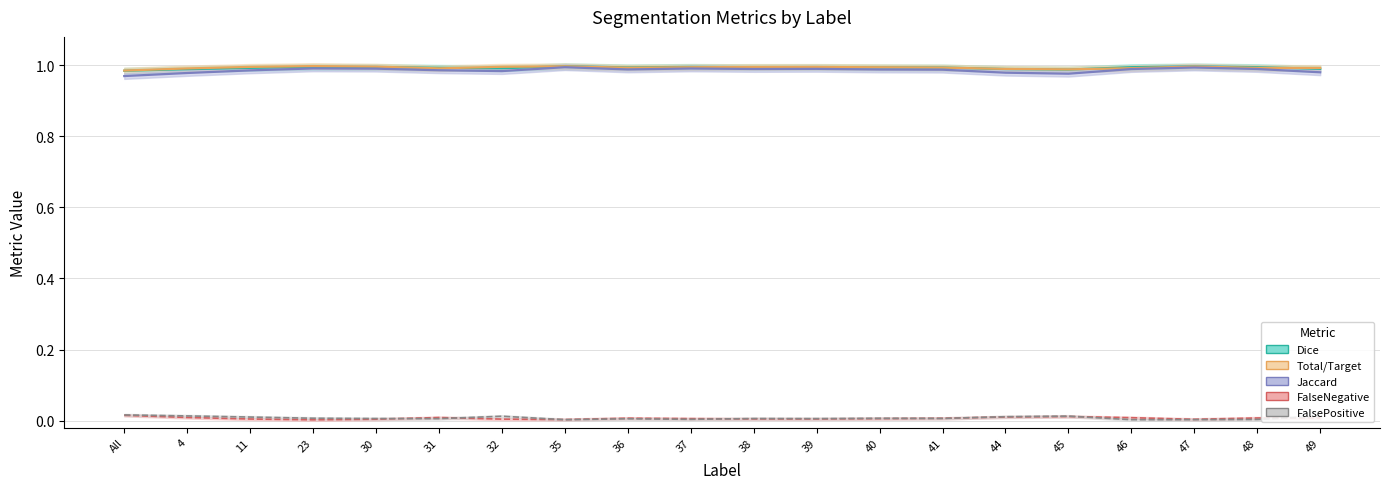

At how many categories does at least one series exceed 0?

20